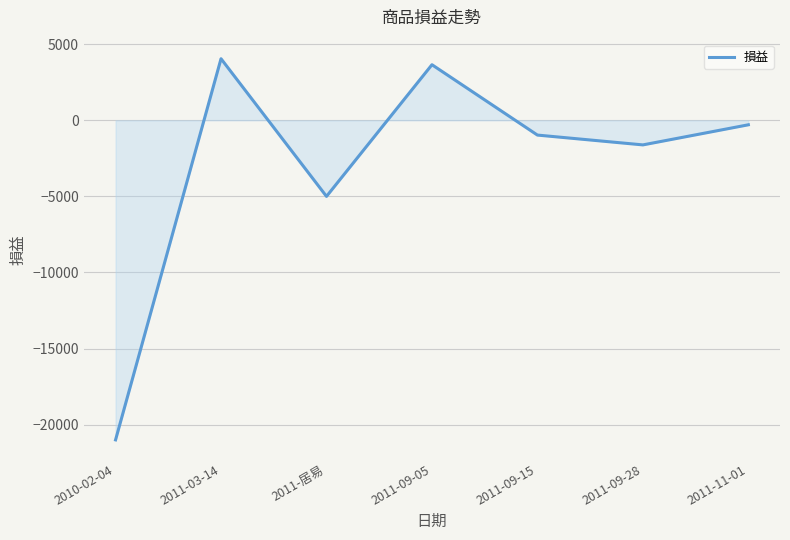

What is the sum of all values?

-21183